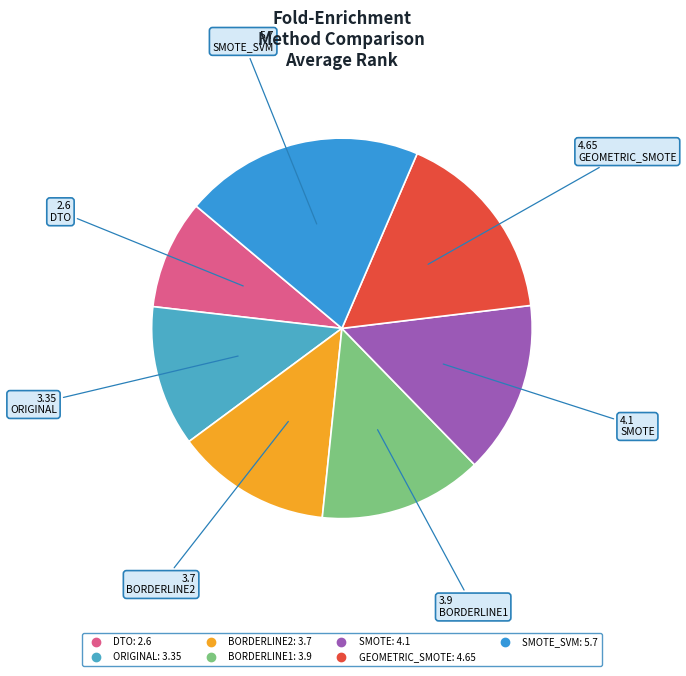

Which slice is the largest?

SMOTE_SVM